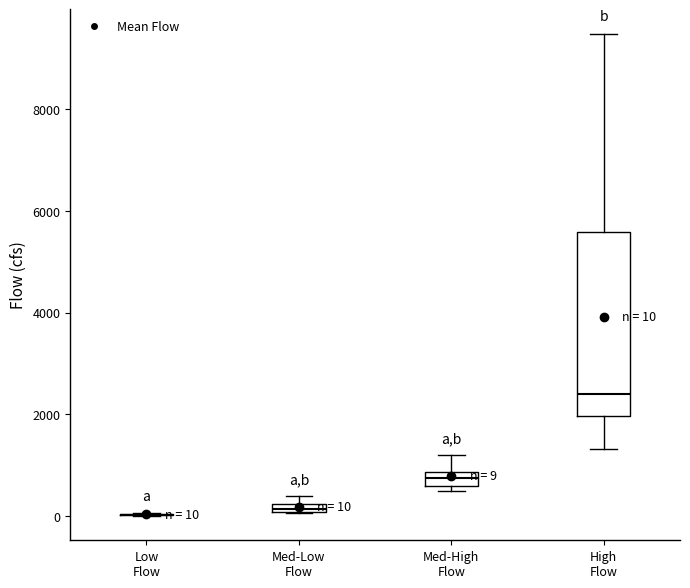

Comparing the boxes themselves (not the whiskers), which one is the tallest?

High Flow